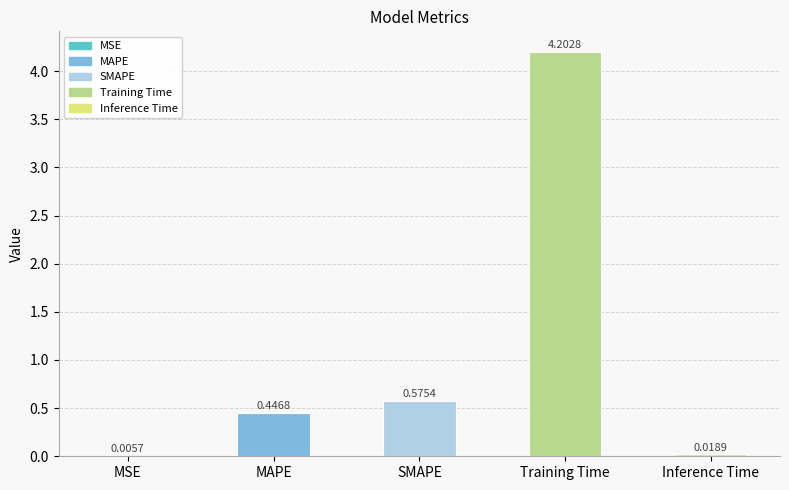

Which has a higher value, MAPE or Inference Time?

MAPE